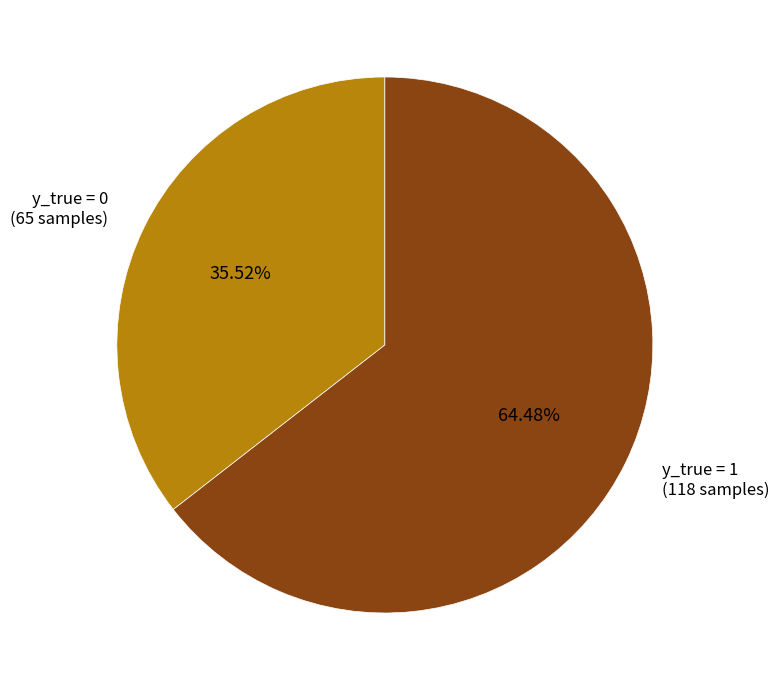

Does any single category account for the majority?

Yes